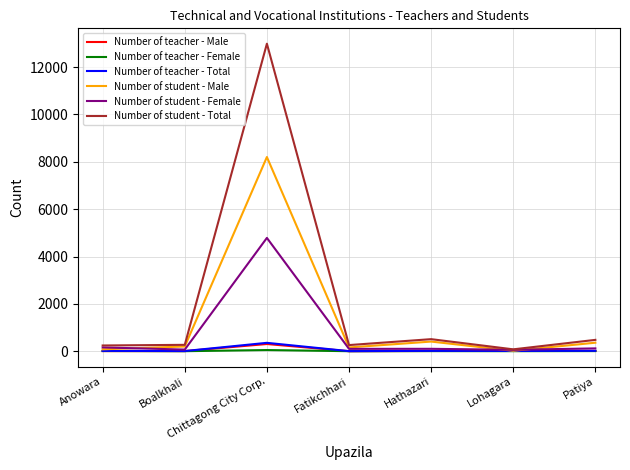

At which category is the sum across all series the highest?

Chittagong City Corp.